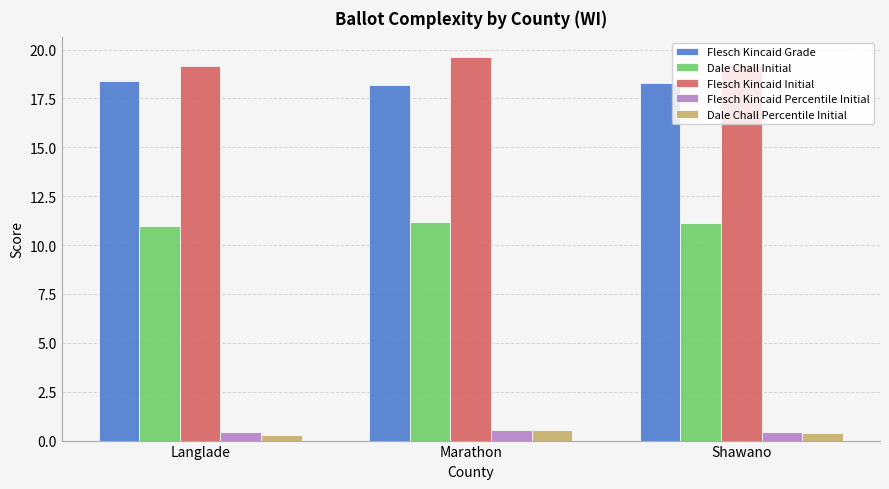

What is the sum of the Flesch Kincaid Initial values at Langlade and Shawano?

38.4